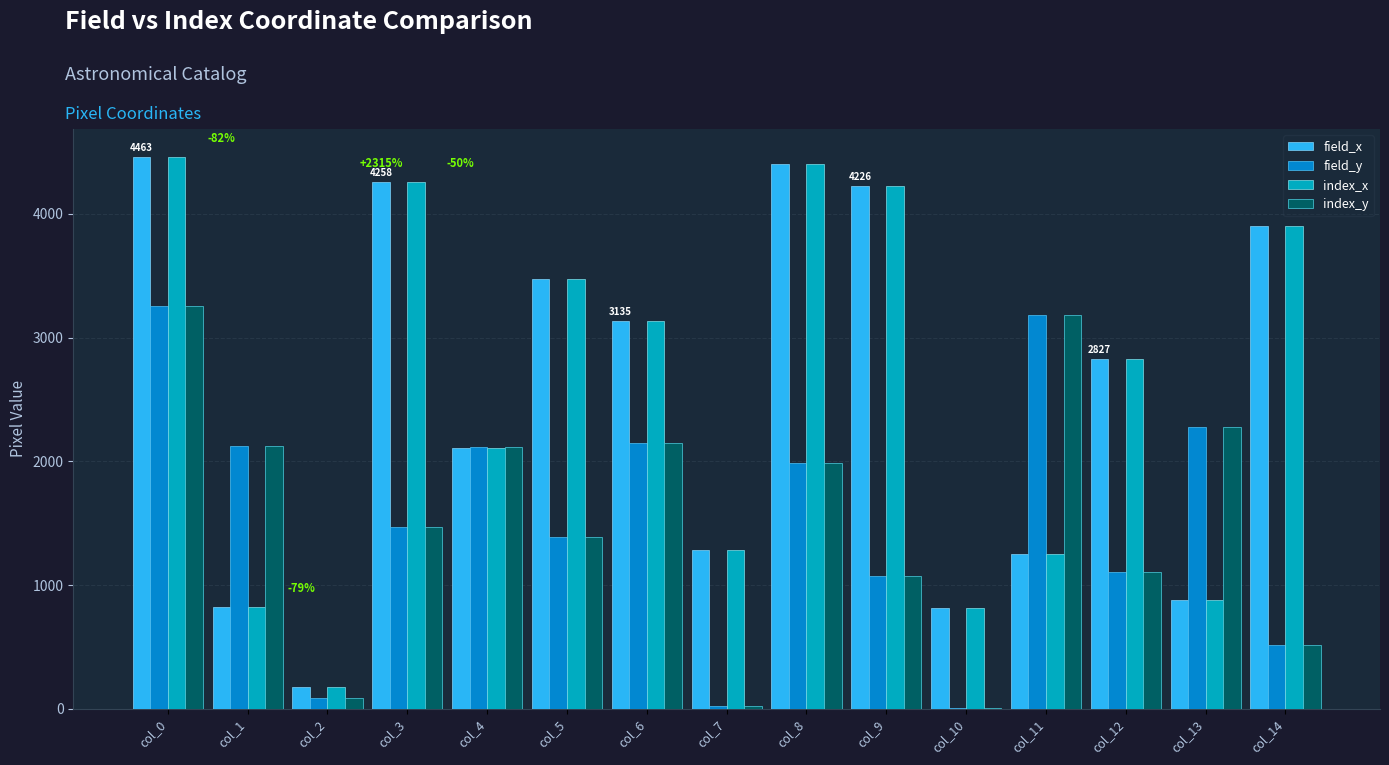

Which series changed the most between col_2 and col_10?

index_x